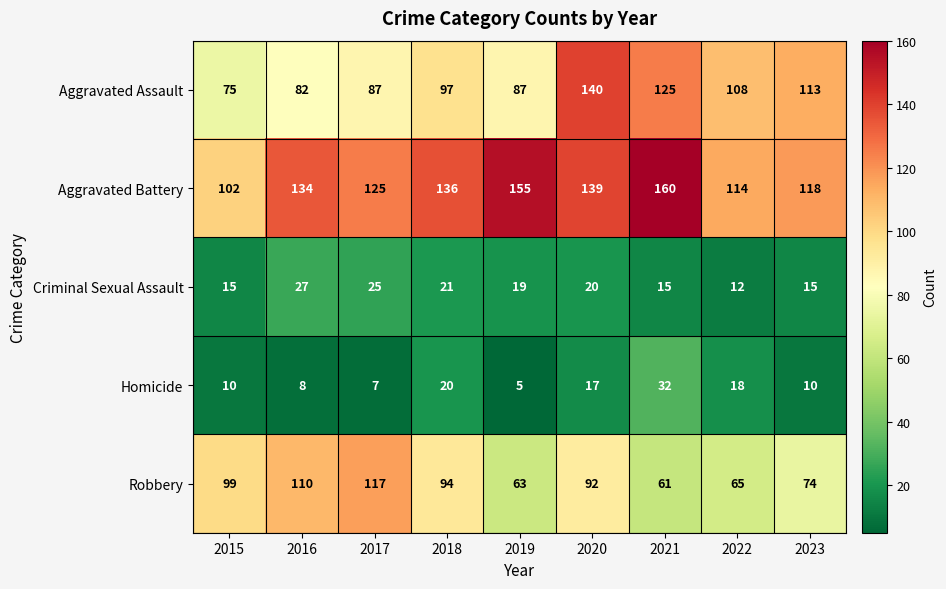

Read the Aggravated Assault value at 2016, to the nearest 10.

80